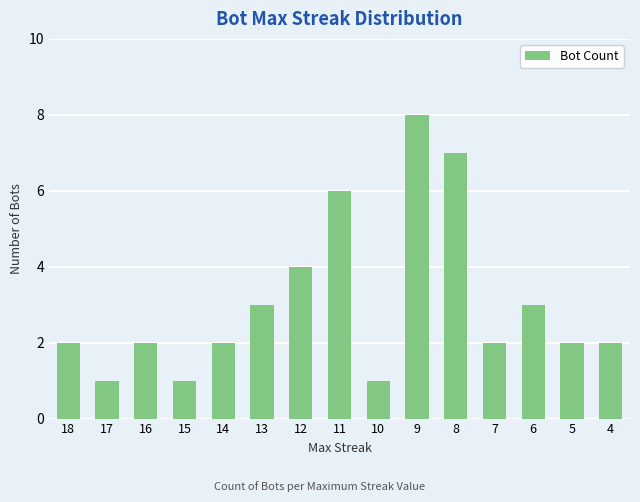

How many data points does each series have?

15